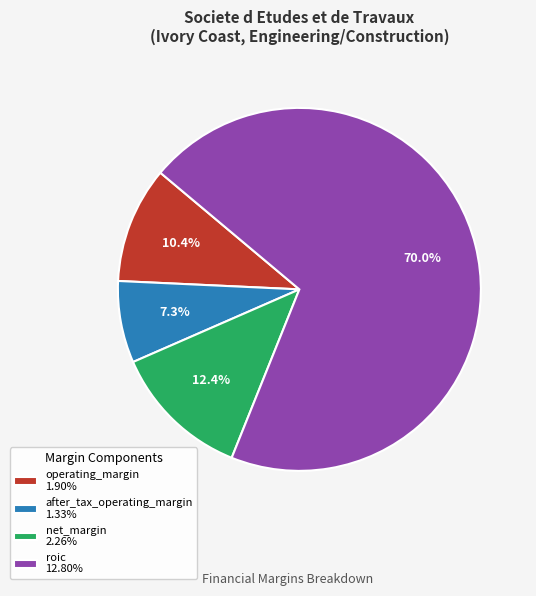

What is the ratio of the value at after_tax_operating_margin 1.33% to the value at net_margin 2.26%?

0.6